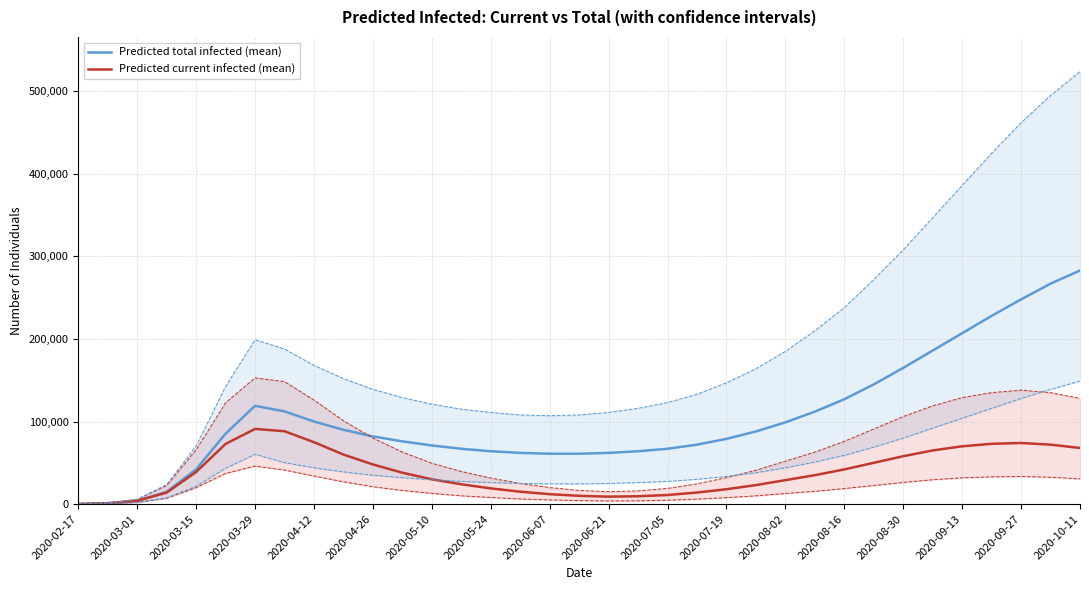

At which label does Predicted total infected (mean) reach its peak?

2020-10-11